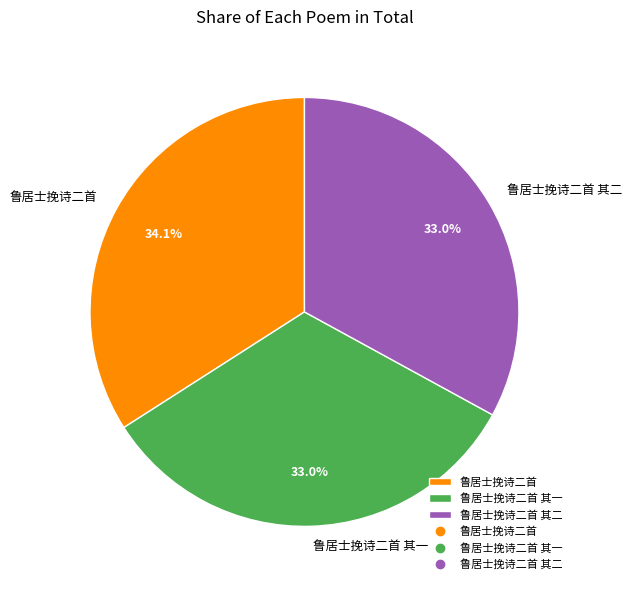

To the nearest percent, what is the combined percentage of 鲁居士挽诗二首 其一 and 鲁居士挽诗二首?

67%